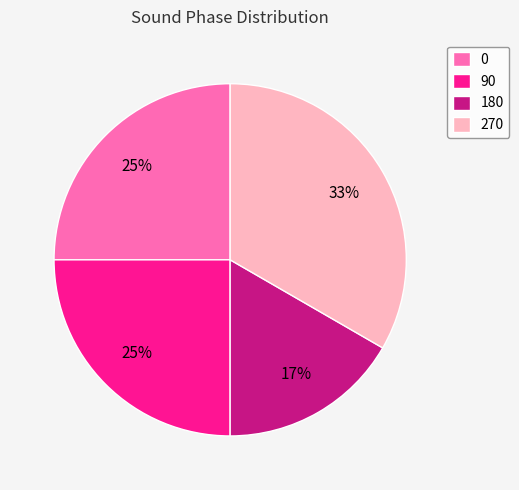

Do 90 and 270 together represent more than half of the pie?

Yes